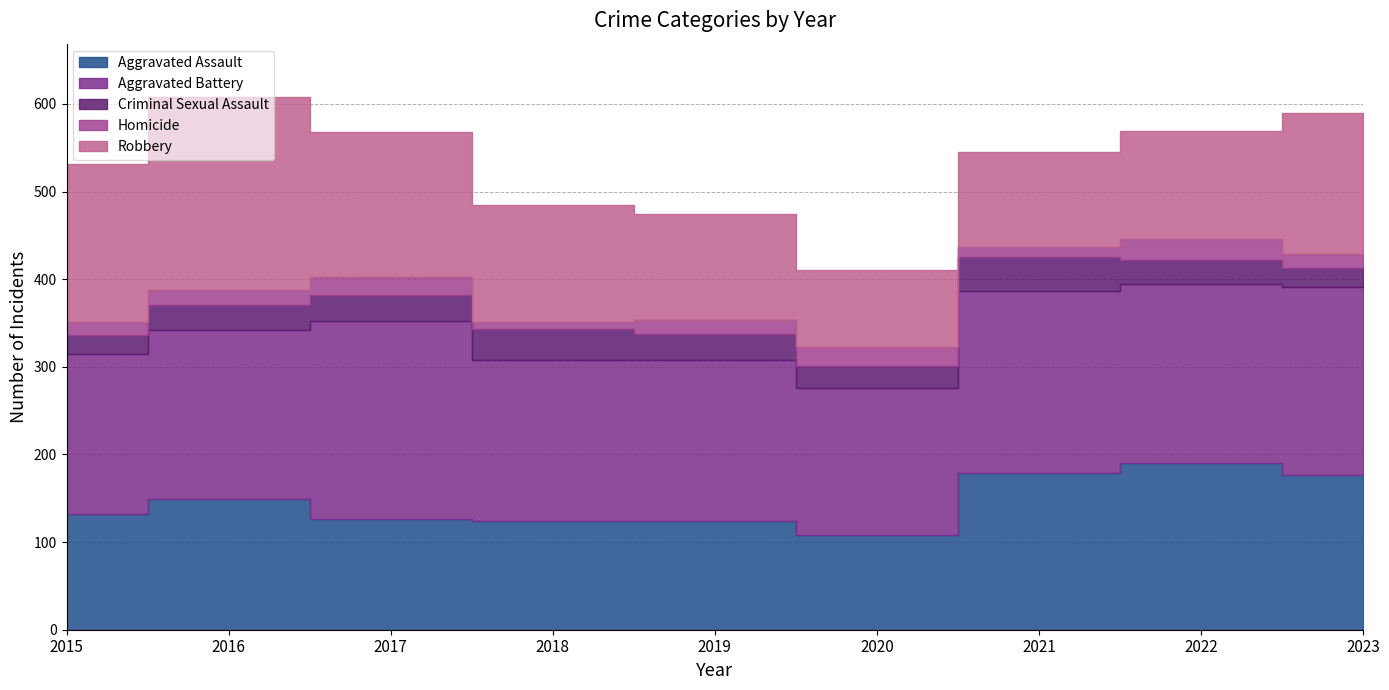

Rank the series at 2015 from lowest to highest value.

Homicide, Criminal Sexual Assault, Aggravated Assault, Robbery, Aggravated Battery